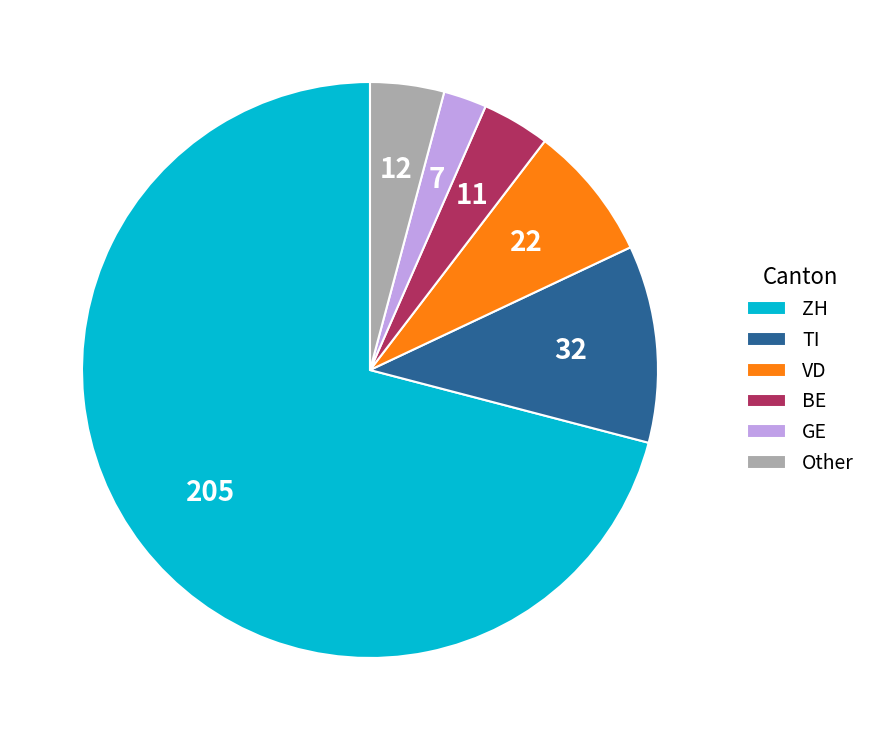

Is it true that TI is 11% of the pie?

True